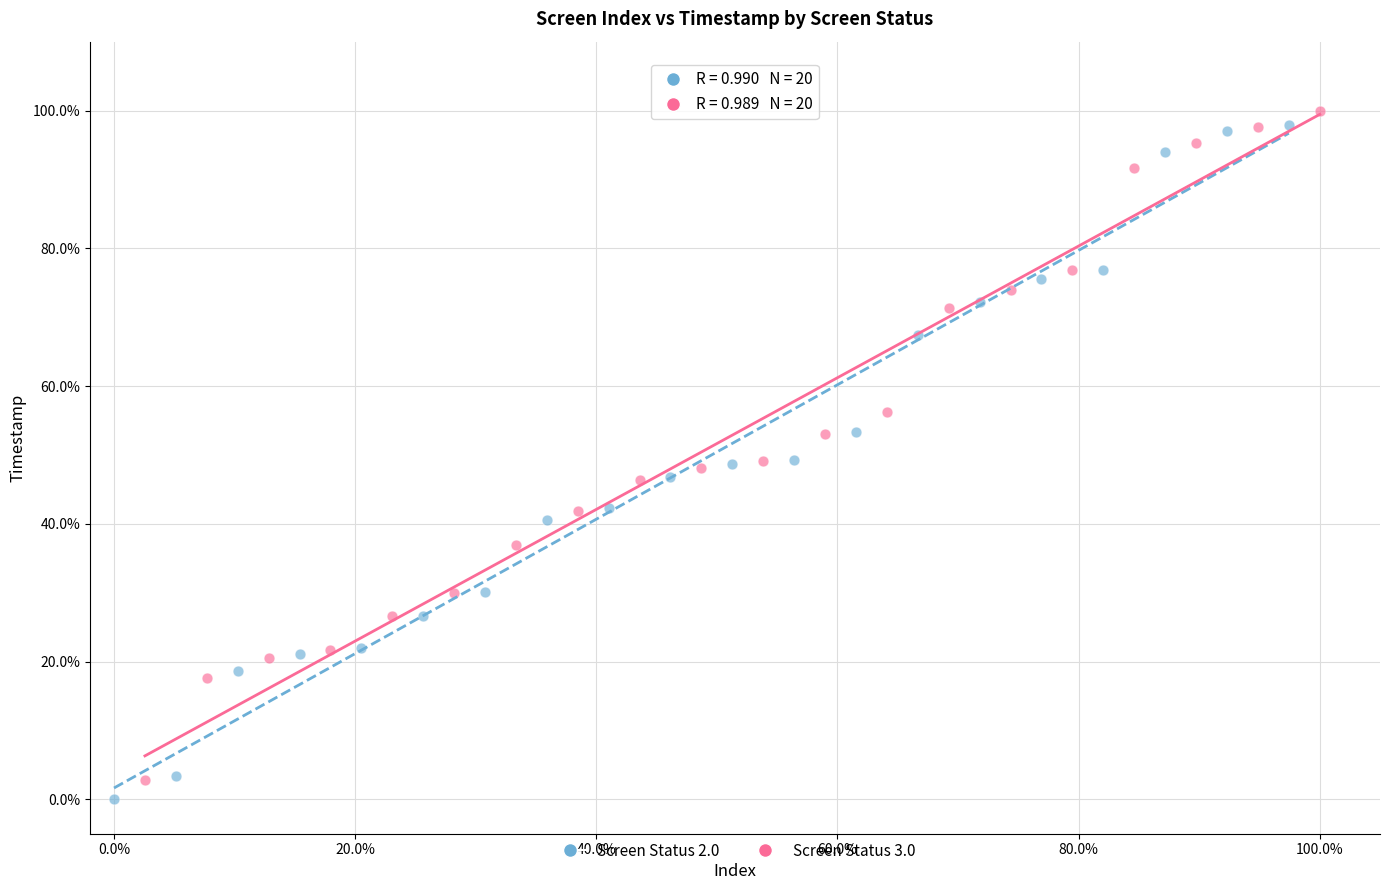

Which series reaches the maximum Y coordinate?

Screen Status 3.0